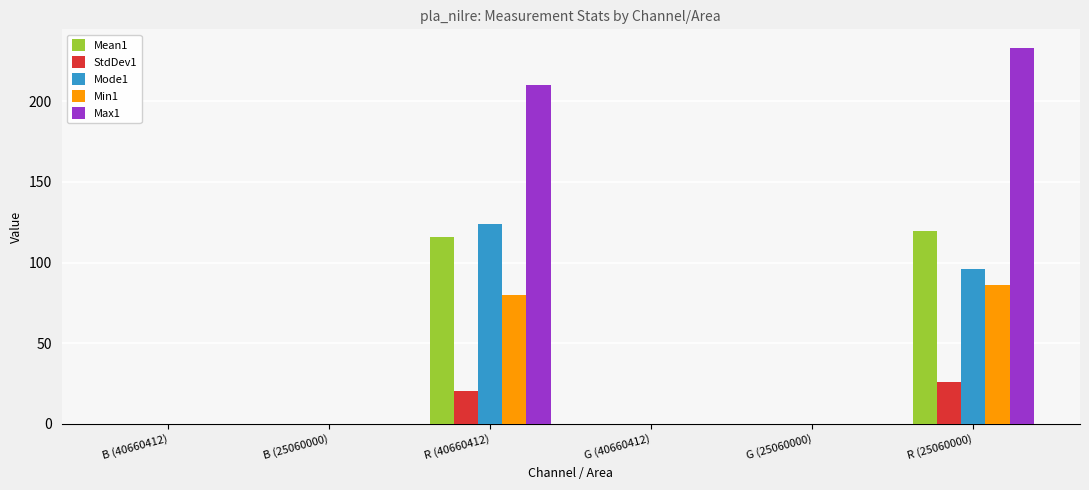

Is it true that Min1 equals 22.3 at R (25060000)?

False